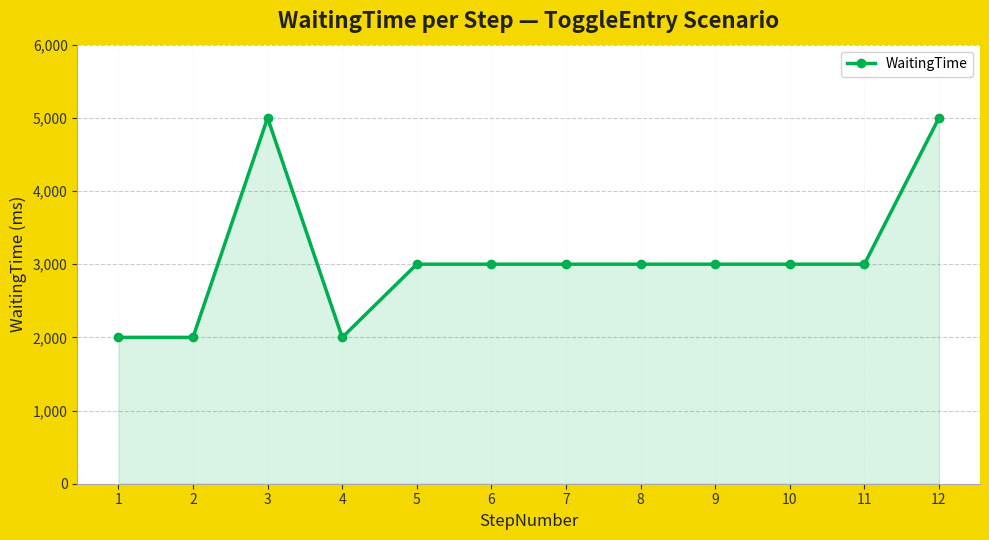

Reading left to right, extract all data points from this chart.

2000	2000	5000	2000	3000	3000	3000	3000	3000	3000	3000	5000